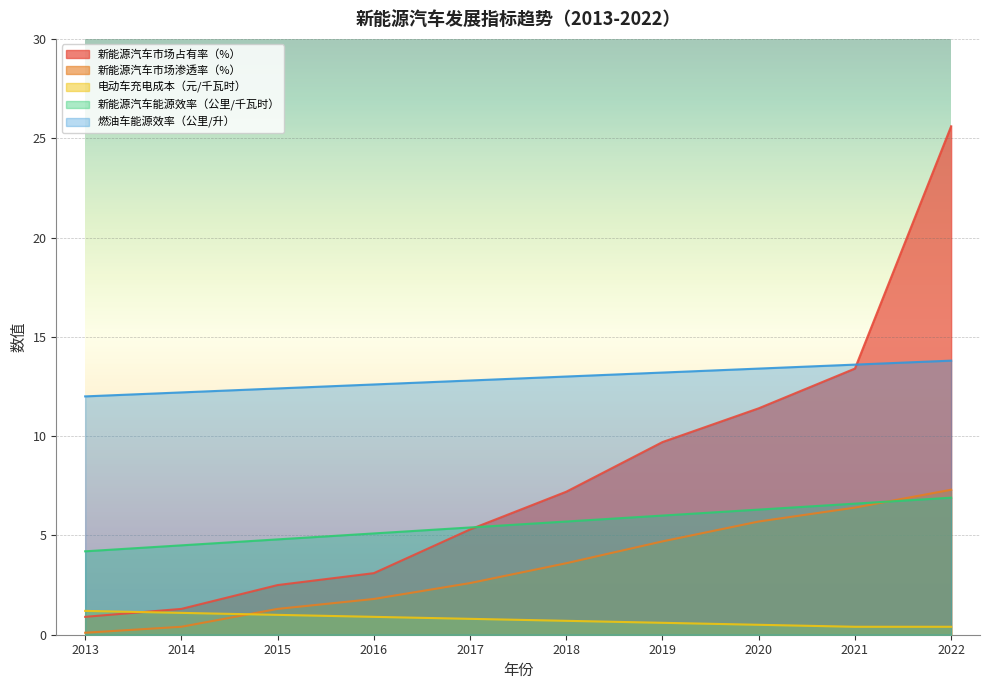

Reading left to right, transcribe all the data shown in this chart.

新能源汽车市场占有率（%）: 2013=0.9	2014=1.3	2015=2.5	2016=3.1	2017=5.3	2018=7.2	2019=9.7	2020=11.4	2021=13.4	2022=25.6
新能源汽车市场渗透率（%）: 2013=0.1	2014=0.4	2015=1.3	2016=1.8	2017=2.6	2018=3.6	2019=4.7	2020=5.7	2021=6.4	2022=7.3
电动车充电成本（元/千瓦时）: 2013=1.2	2014=1.1	2015=1.0	2016=0.9	2017=0.8	2018=0.7	2019=0.6	2020=0.5	2021=0.4	2022=0.4
新能源汽车能源效率（公里/千瓦时）: 2013=4.2	2014=4.5	2015=4.8	2016=5.1	2017=5.4	2018=5.7	2019=6.0	2020=6.3	2021=6.6	2022=6.9
燃油车能源效率（公里/升）: 2013=12.0	2014=12.2	2015=12.4	2016=12.6	2017=12.8	2018=13.0	2019=13.2	2020=13.4	2021=13.6	2022=13.8